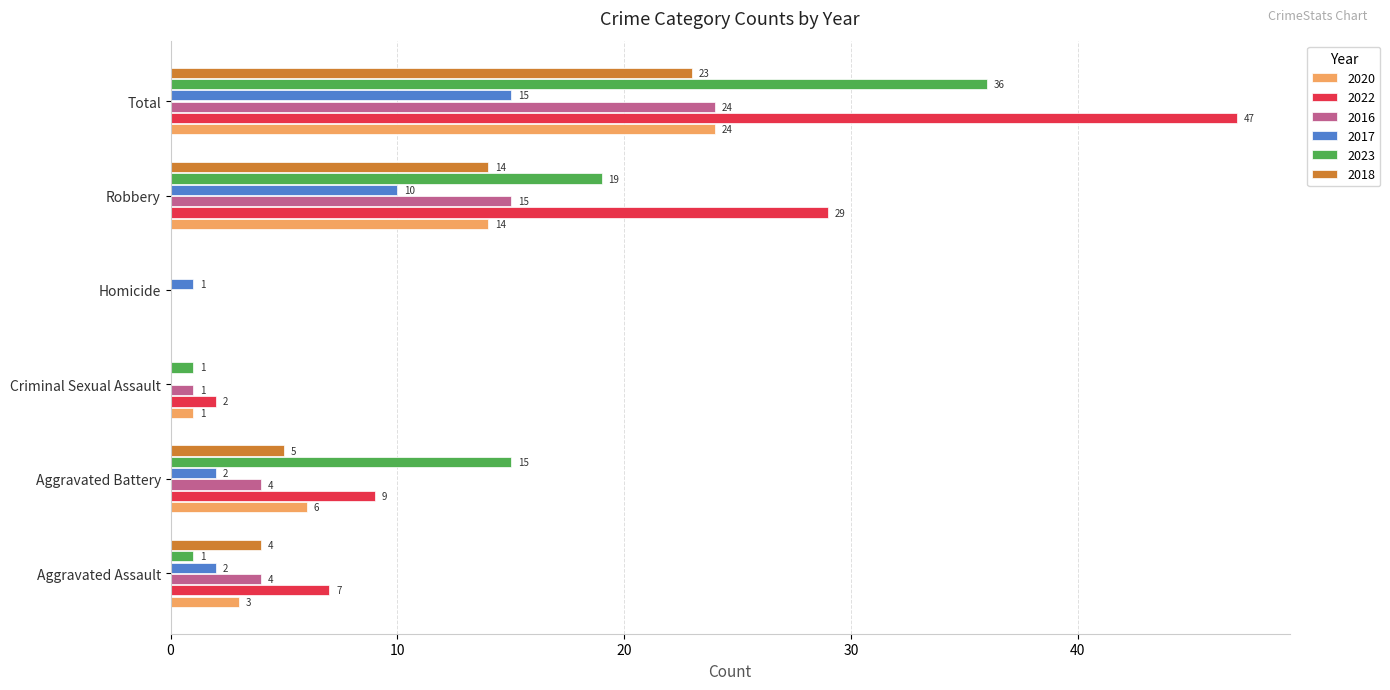

Between Criminal Sexual Assault and Total, which series saw the biggest shift?

2022